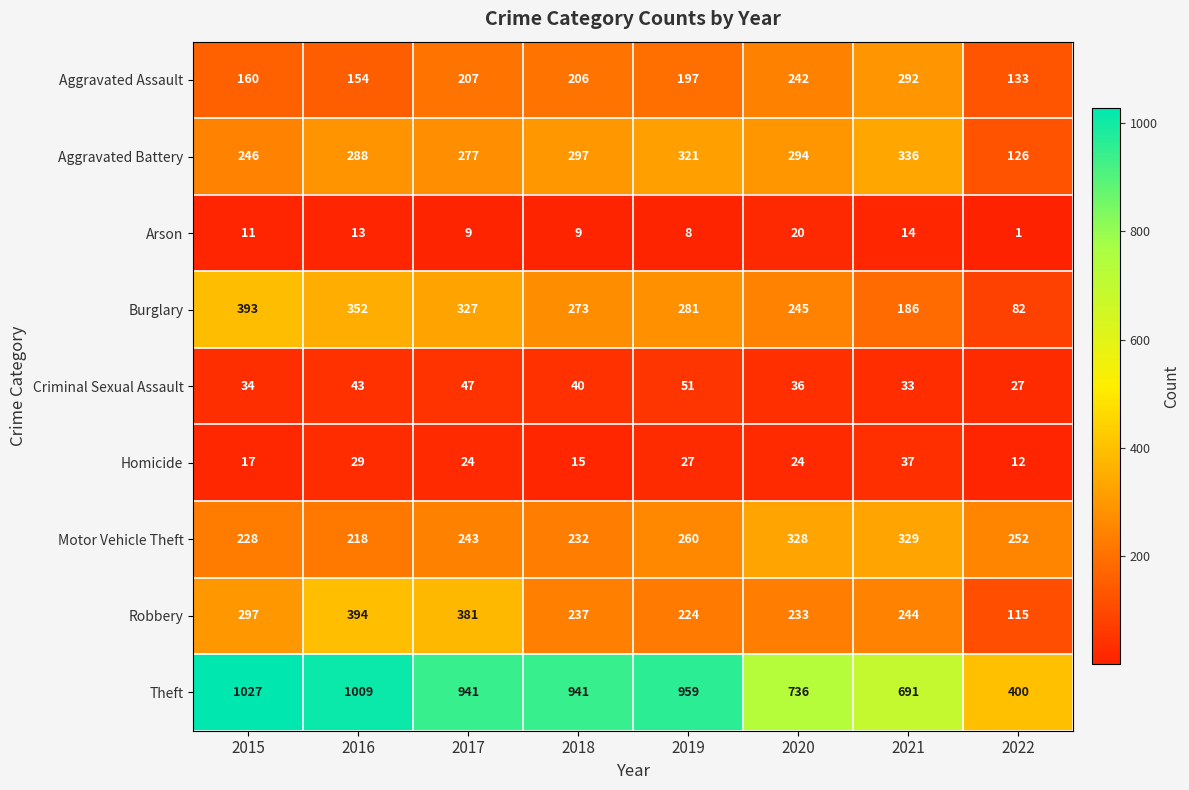

Which series has the largest total across all categories?

Theft